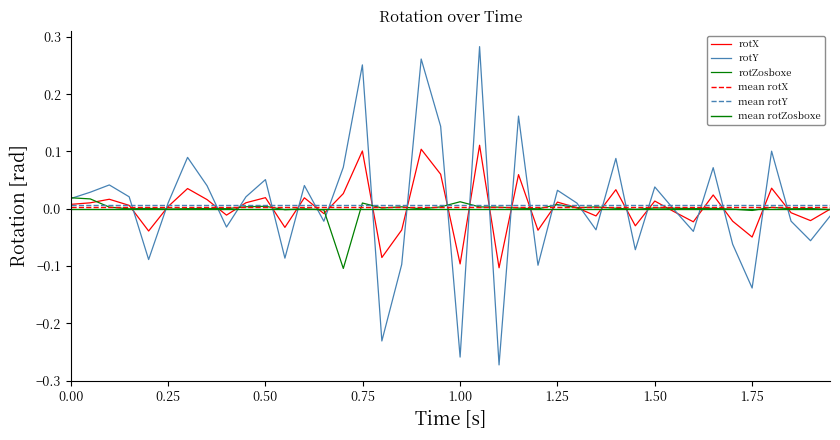

Which series has the largest total across all categories?

rotY